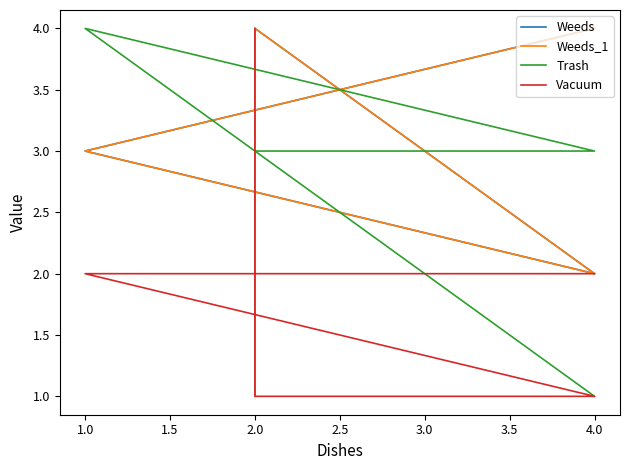

Reading left to right, transcribe all the data shown in this chart.

Weeds: 1	4	2	3	4
Weeds_1: 1	4	2	3	4
Trash: 3	3	3	4	1
Vacuum: 4	1	1	2	2